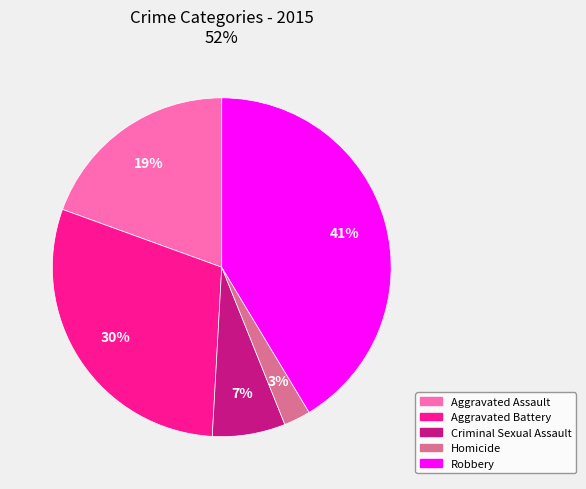

Rank the categories by value from highest to lowest.

Robbery, Aggravated Battery, Aggravated Assault, Criminal Sexual Assault, Homicide